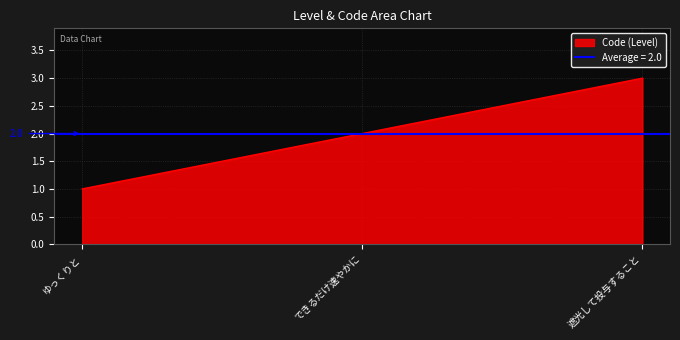

The chart shows a value of 1 at ゆっくりと. True or false?

False